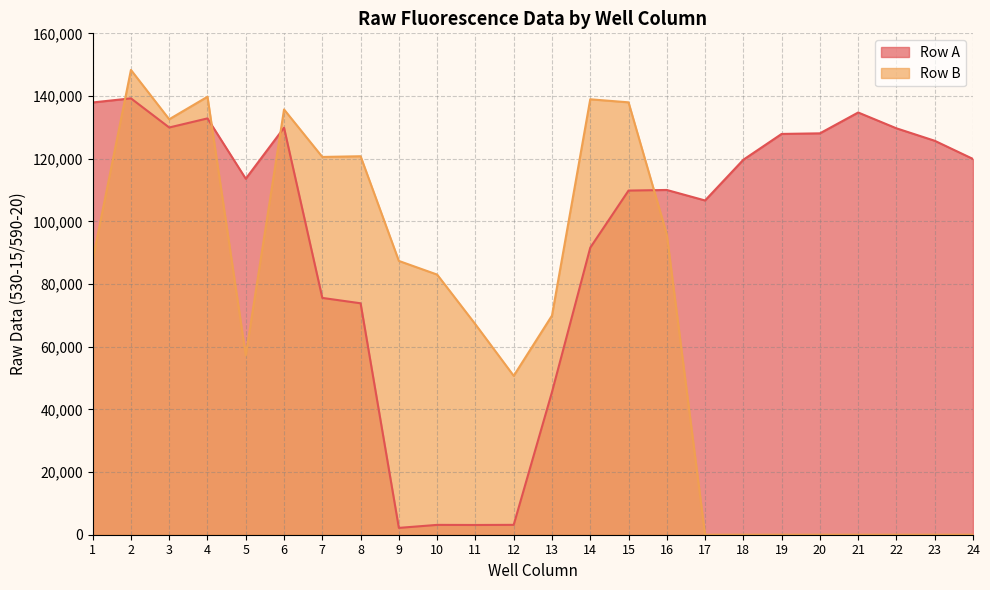

How many times do Row A and Row B cross each other?

4